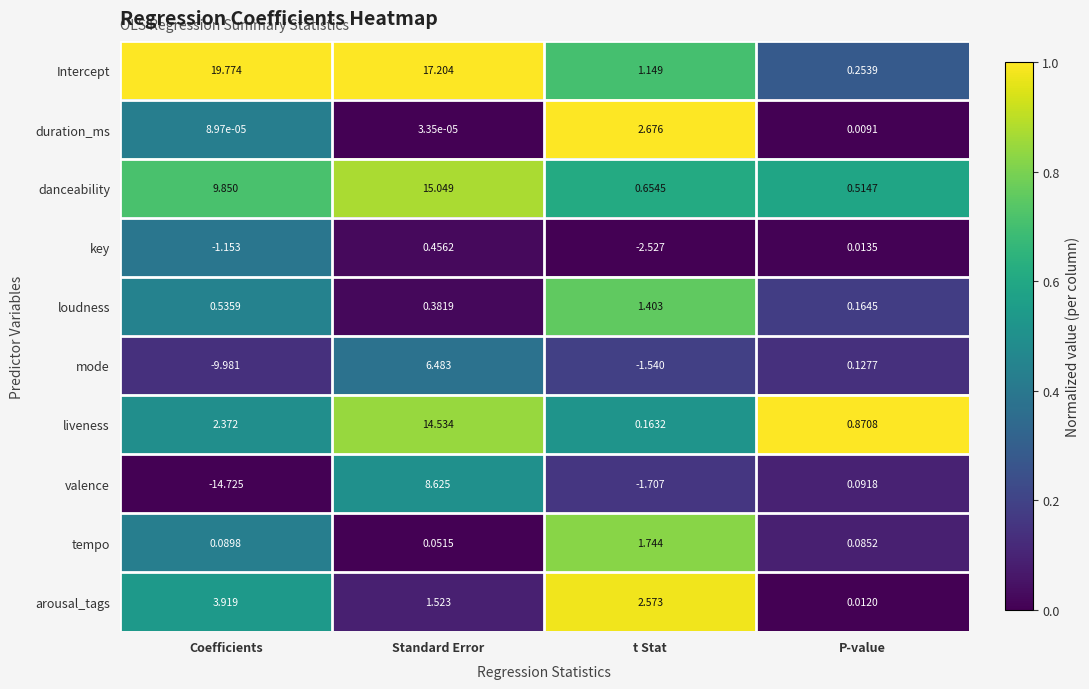

Which series has the widest spread of values?

valence